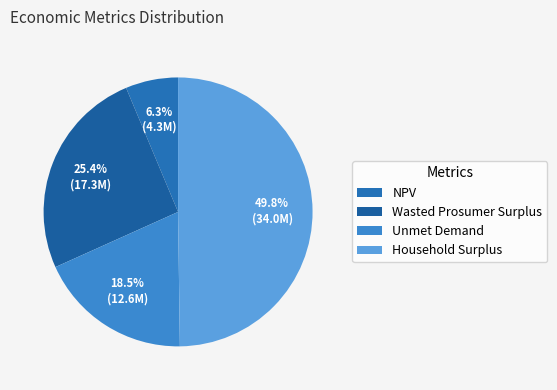

How much of the chart is everything except Wasted Prosumer Surplus?

74.6%